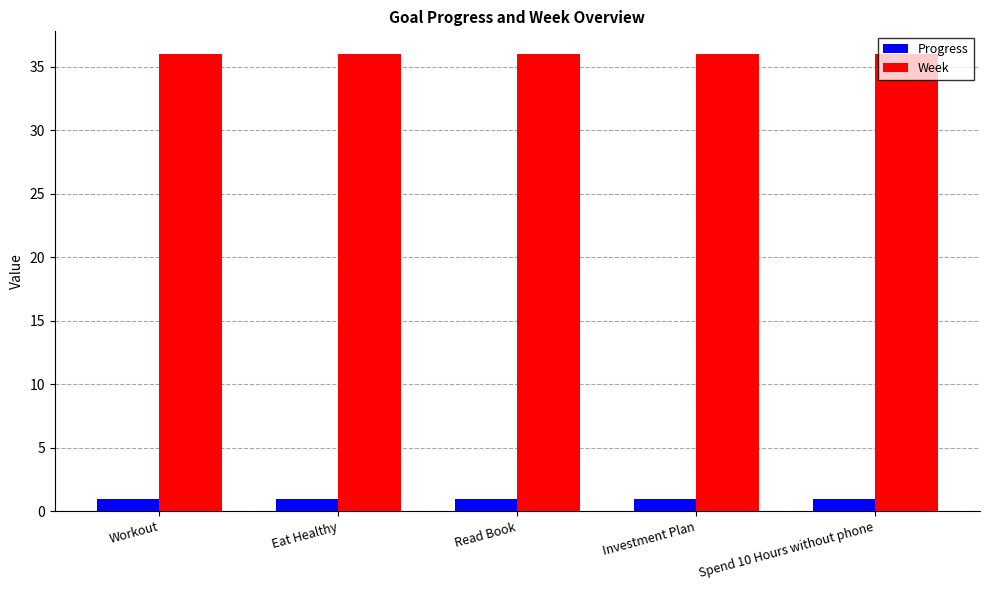

Read the Progress value at Read Book.

0.9